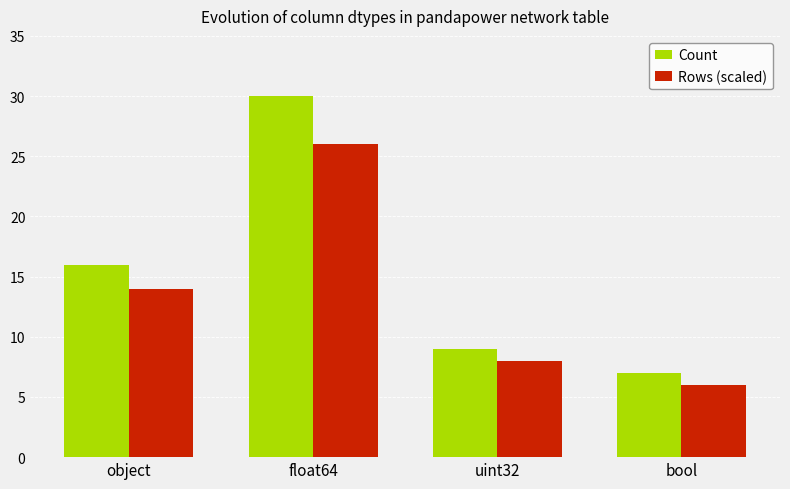

Between object and bool, which series saw the biggest shift?

Count